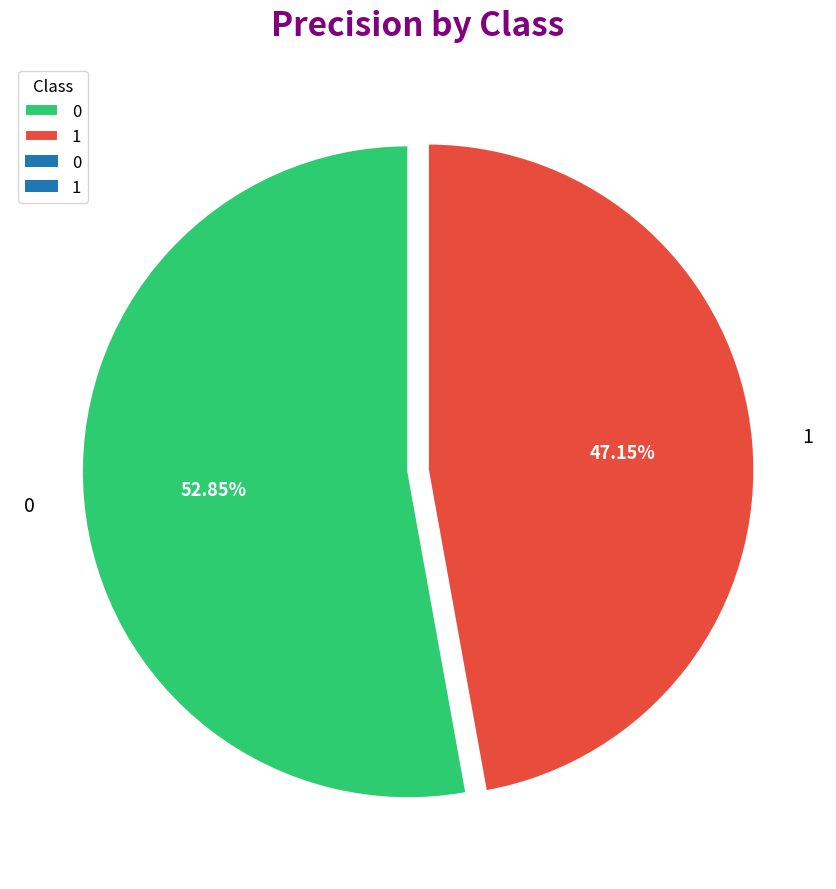

Is there any slice that represents more than half of the pie?

Yes